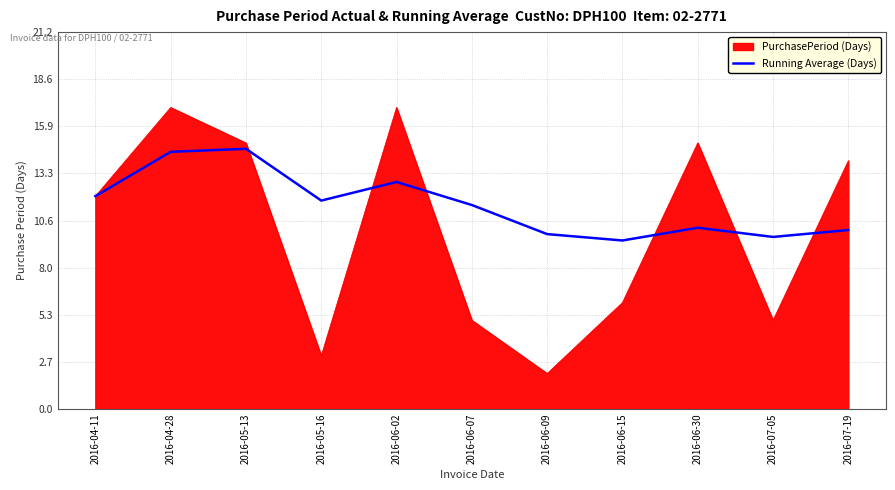

List the series in order of their overall mean, lowest first.

PurchasePeriod (Days), Running Average (Days)